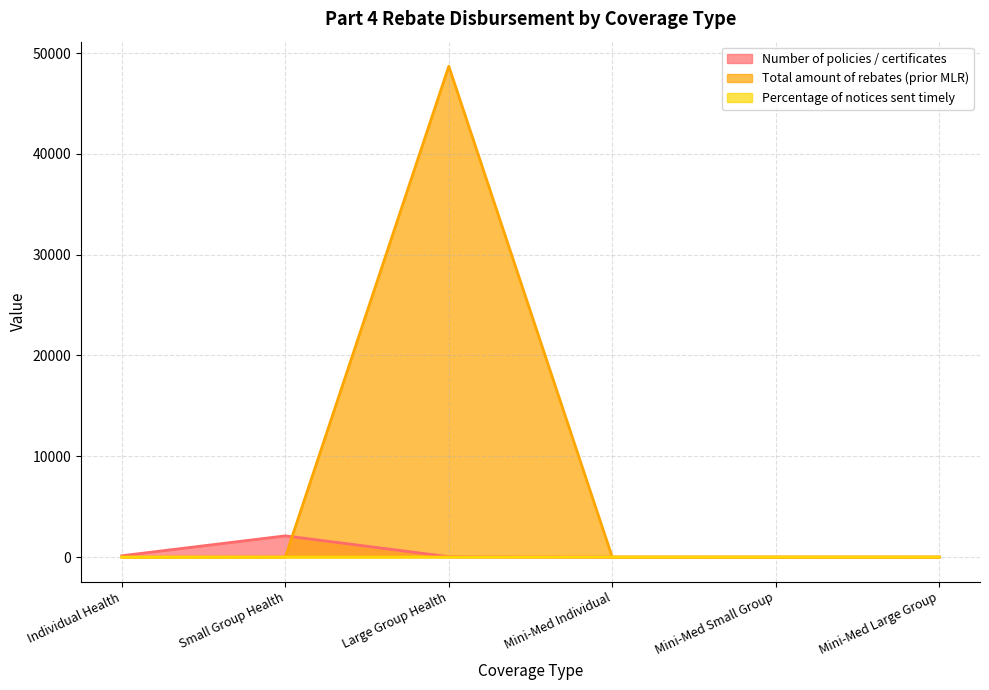

At which category is the sum across all series the highest?

Large Group Health